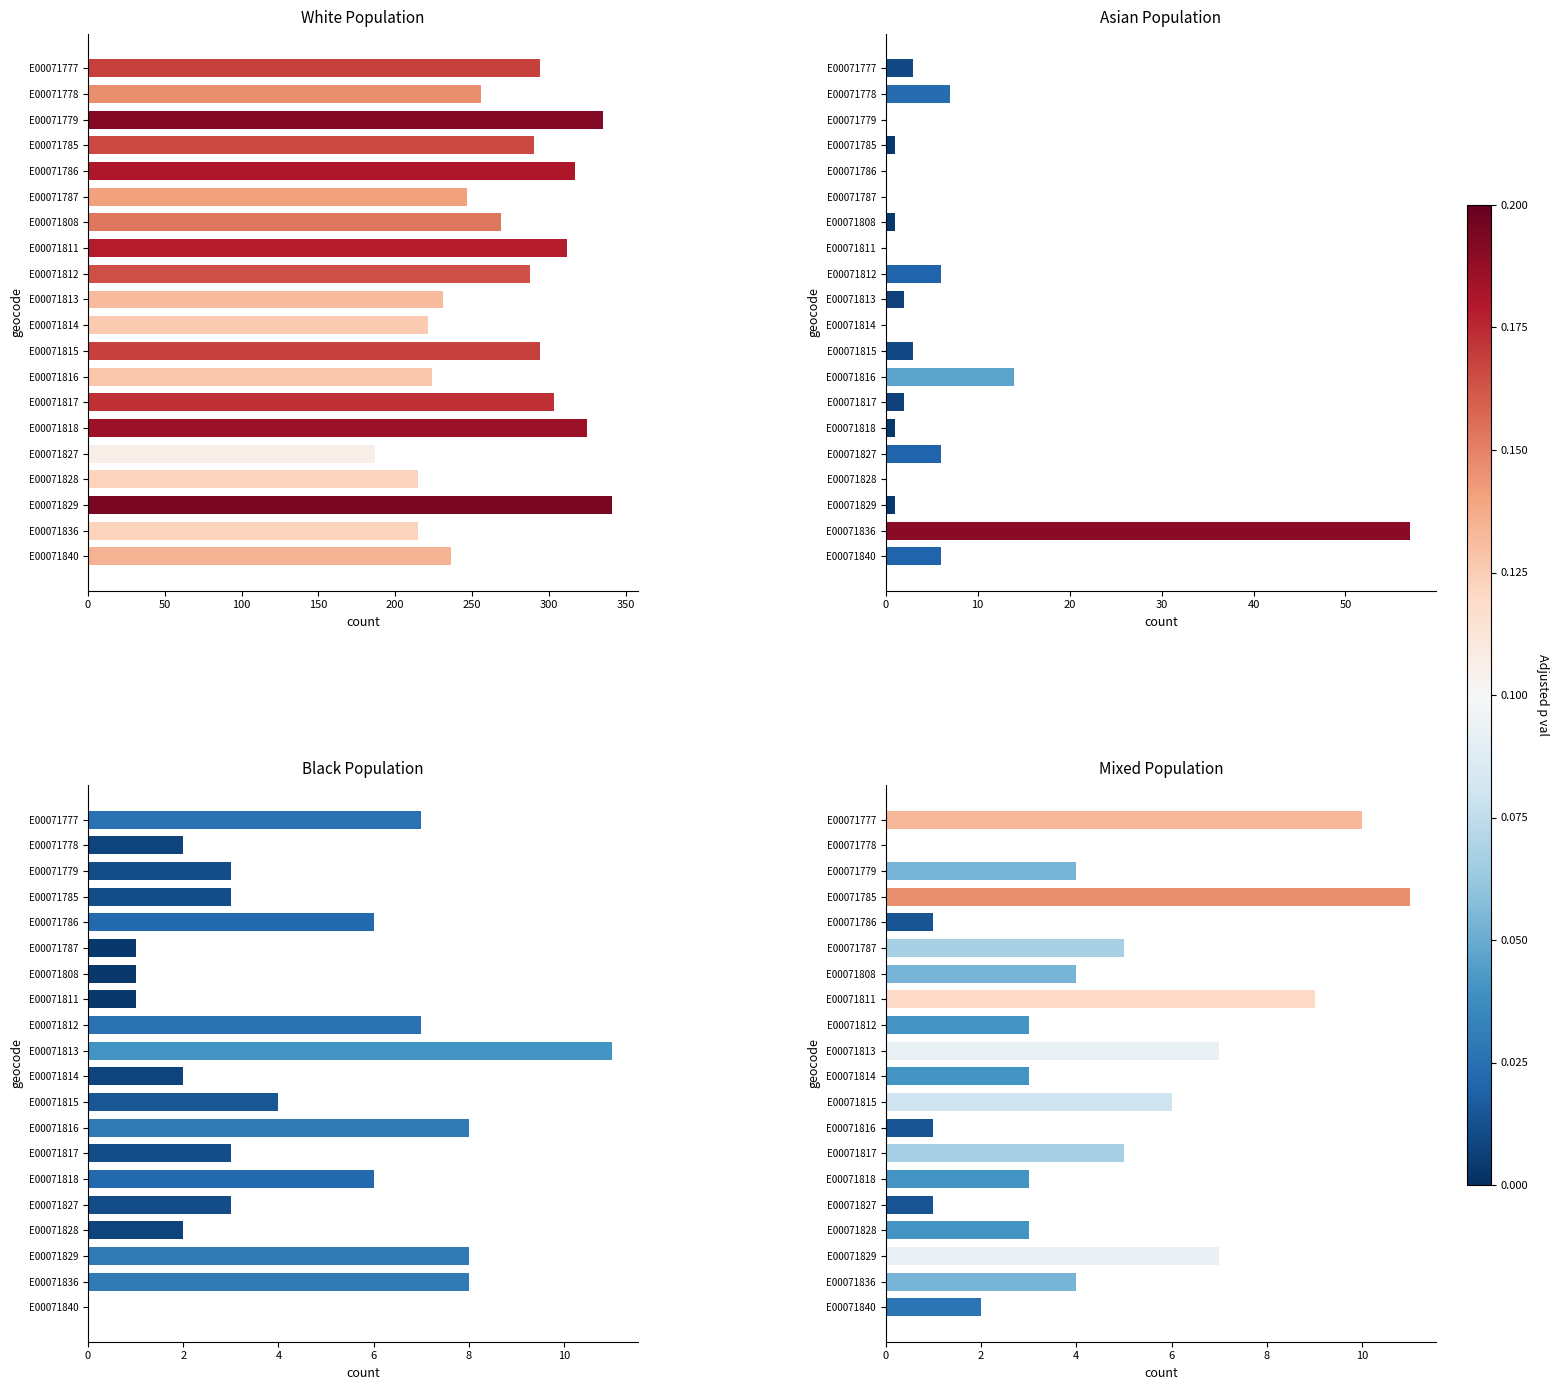

True or false: Mixed Population has a value of 1 at E00071827.

True